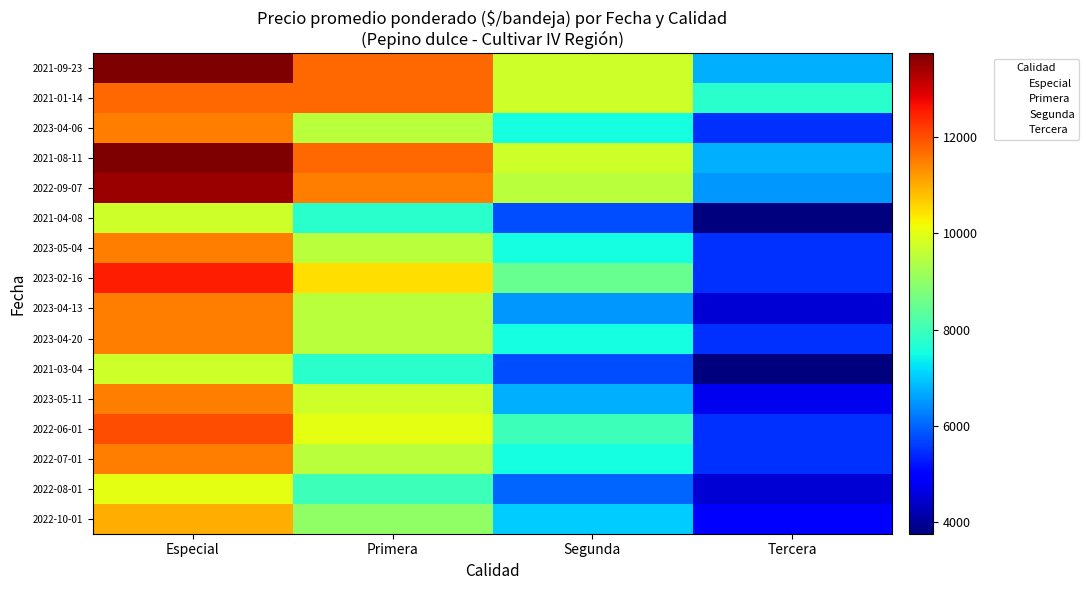

Reading left to right, extract all data points from this chart.

2021-09-23: Especial=13750	Primera=11750	Segunda=9750	Tercera=6750
2021-01-14: Especial=11750	Primera=11750	Segunda=9750	Tercera=7750
2023-04-06: Especial=11500	Primera=9500	Segunda=7500	Tercera=5500
2021-08-11: Especial=13750	Primera=11750	Segunda=9750	Tercera=6750
2022-09-07: Especial=13500	Primera=11500	Segunda=9500	Tercera=6500
2021-04-08: Especial=9750	Primera=7750	Segunda=5750	Tercera=3750
2023-05-04: Especial=11500	Primera=9500	Segunda=7500	Tercera=5500
2023-02-16: Especial=12500	Primera=10500	Segunda=8500	Tercera=5500
2023-04-13: Especial=11500	Primera=9500	Segunda=6500	Tercera=4500
2023-04-20: Especial=11500	Primera=9508	Segunda=7500	Tercera=5500
2021-03-04: Especial=9750	Primera=7750	Segunda=5750	Tercera=3750
2023-05-11: Especial=11500	Primera=9750	Segunda=6750	Tercera=4750
2022-06-01: Especial=12000	Primera=10000	Segunda=8000	Tercera=5500
2022-07-01: Especial=11500	Primera=9500	Segunda=7500	Tercera=5500
2022-08-01: Especial=10000	Primera=8000	Segunda=6000	Tercera=4500
2022-10-01: Especial=11000	Primera=9000	Segunda=7000	Tercera=5000